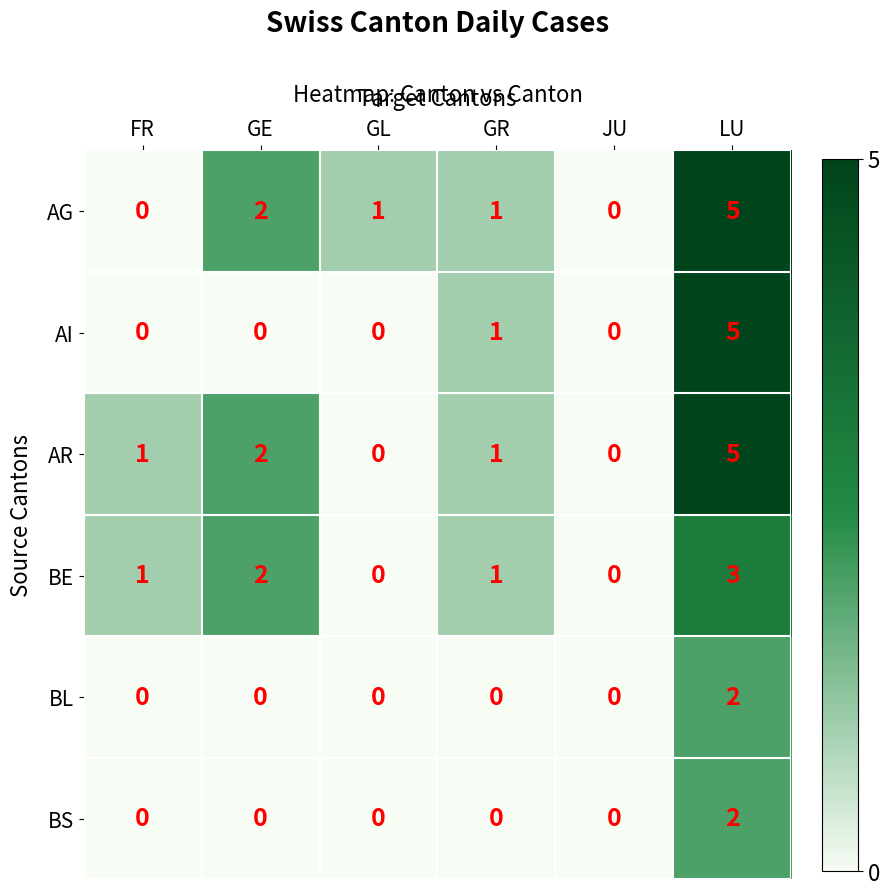

What is the sum of all AG values?

9